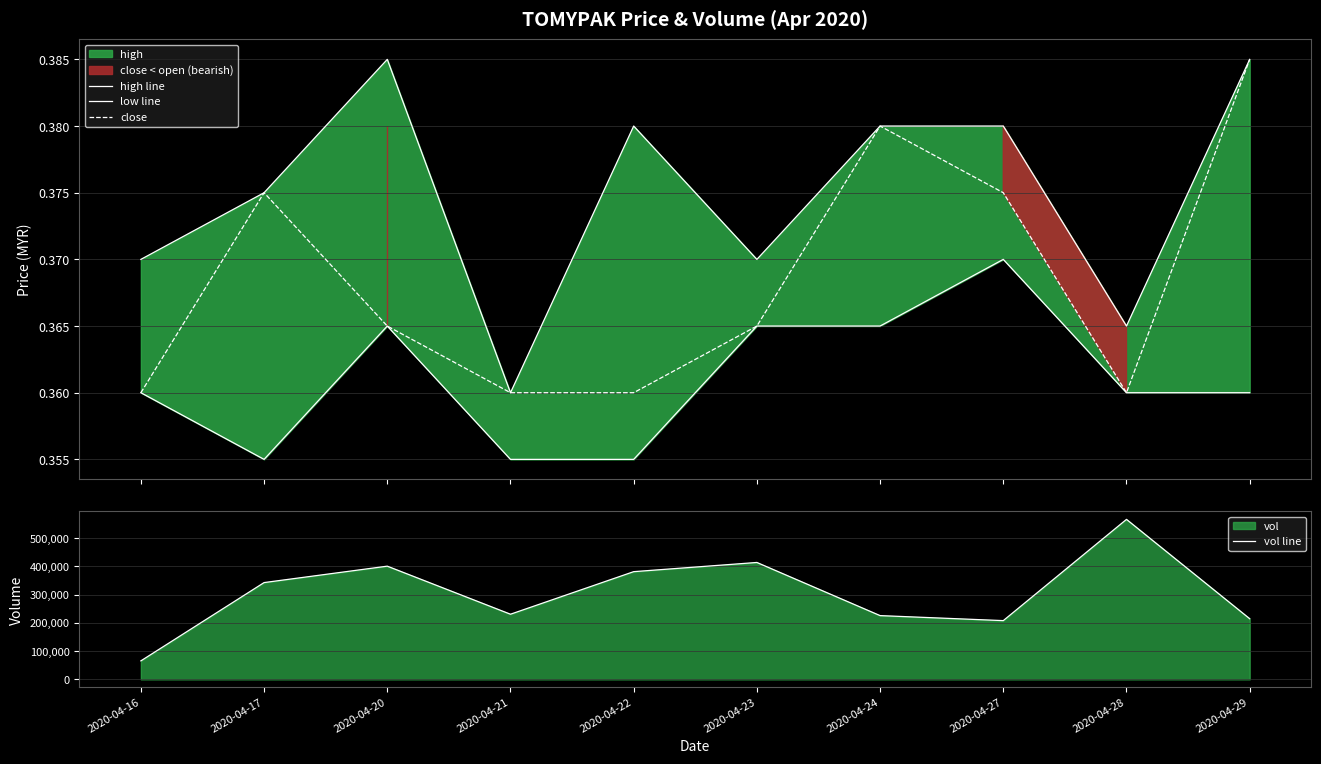

Which has a higher value, 2020-04-20 or 2020-04-27?

2020-04-20